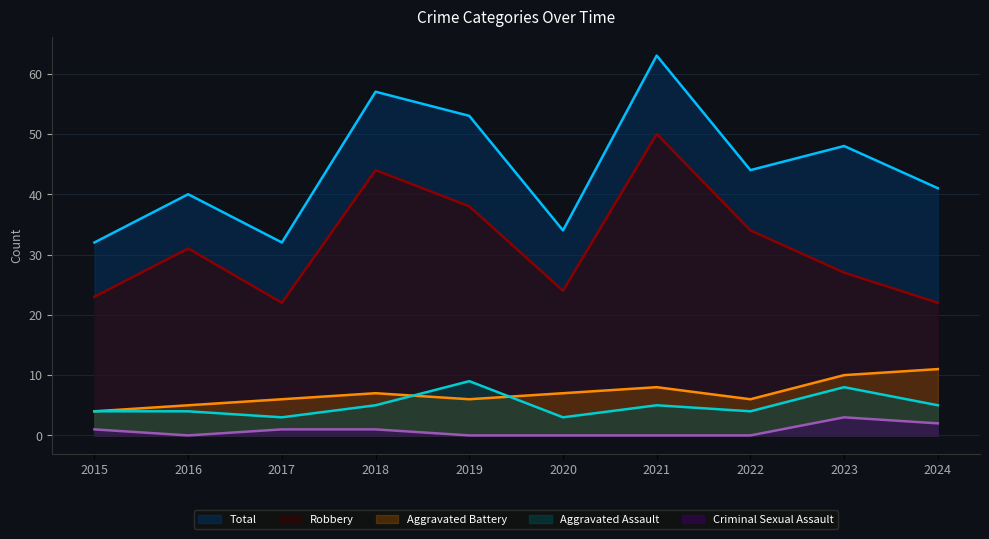

What is the total value across all series at 2017?

64